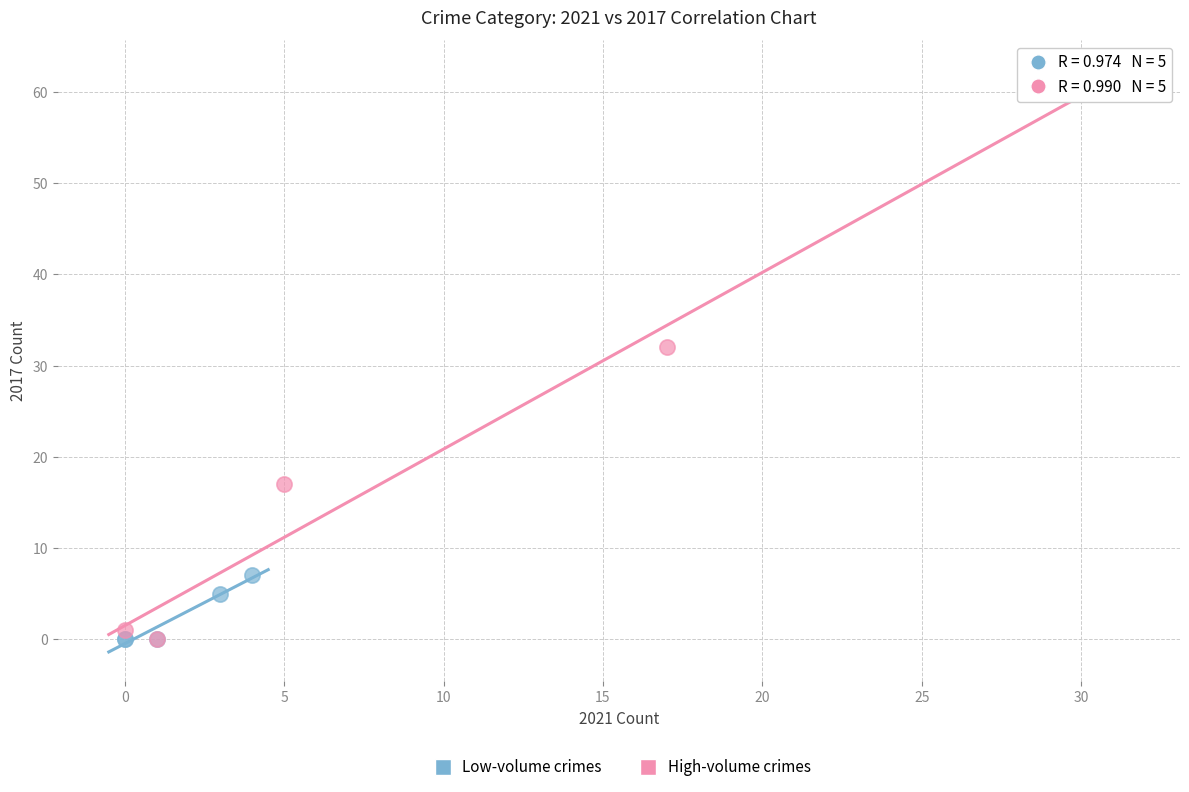

What are all the series names shown in the legend?

Low-volume crimes, High-volume crimes